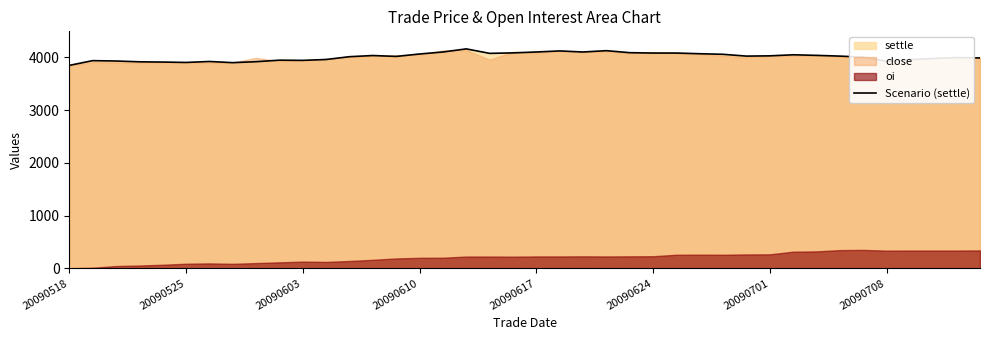

What is the change in value from 19 to 37?

-107